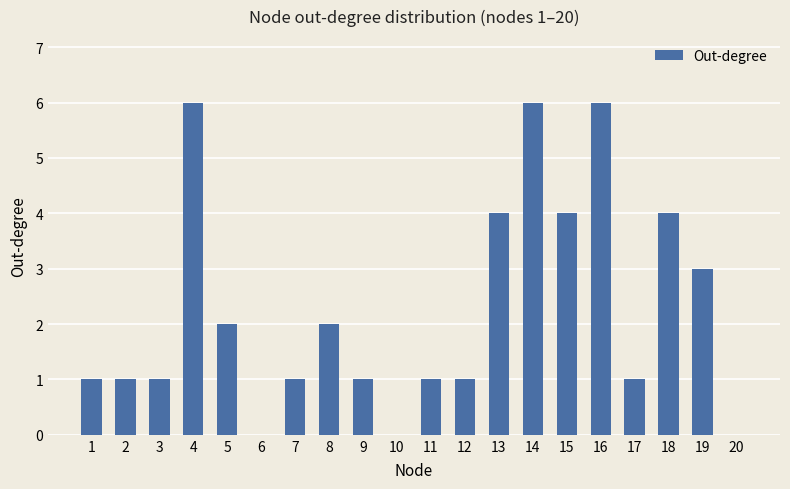

The chart shows a value of 1 at 7. True or false?

True